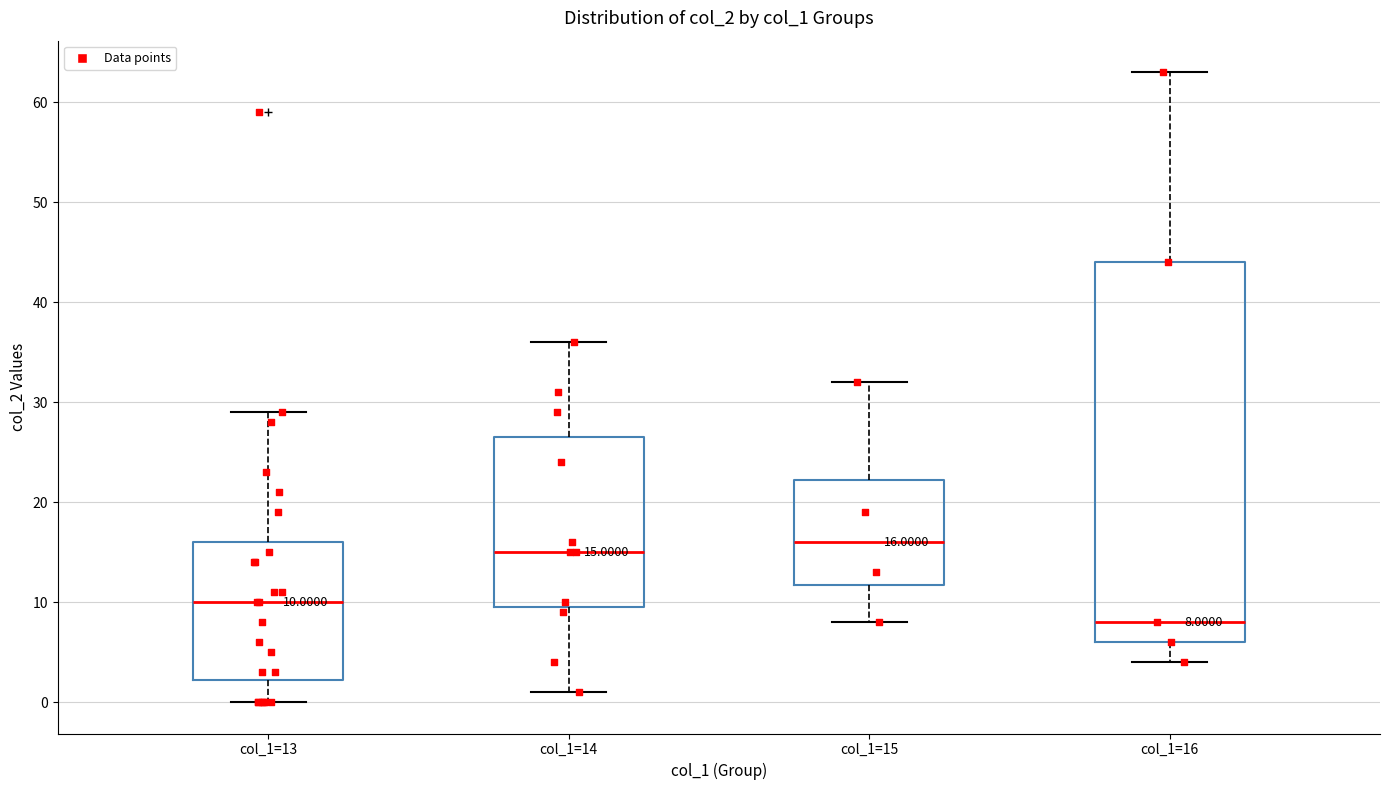

Comparing the boxes themselves (not the whiskers), which one is the tallest?

col_1=16